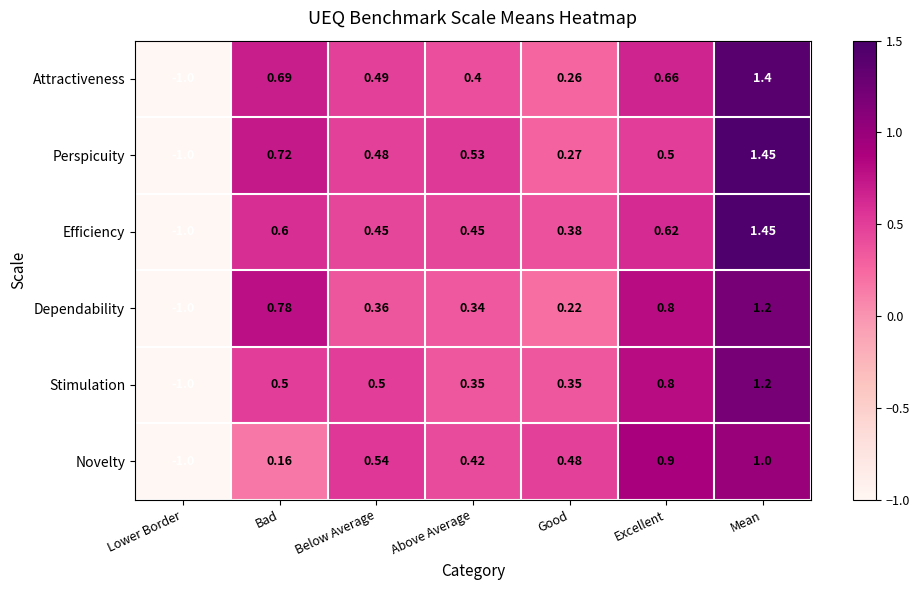

At which category is the sum across all series the highest?

Mean